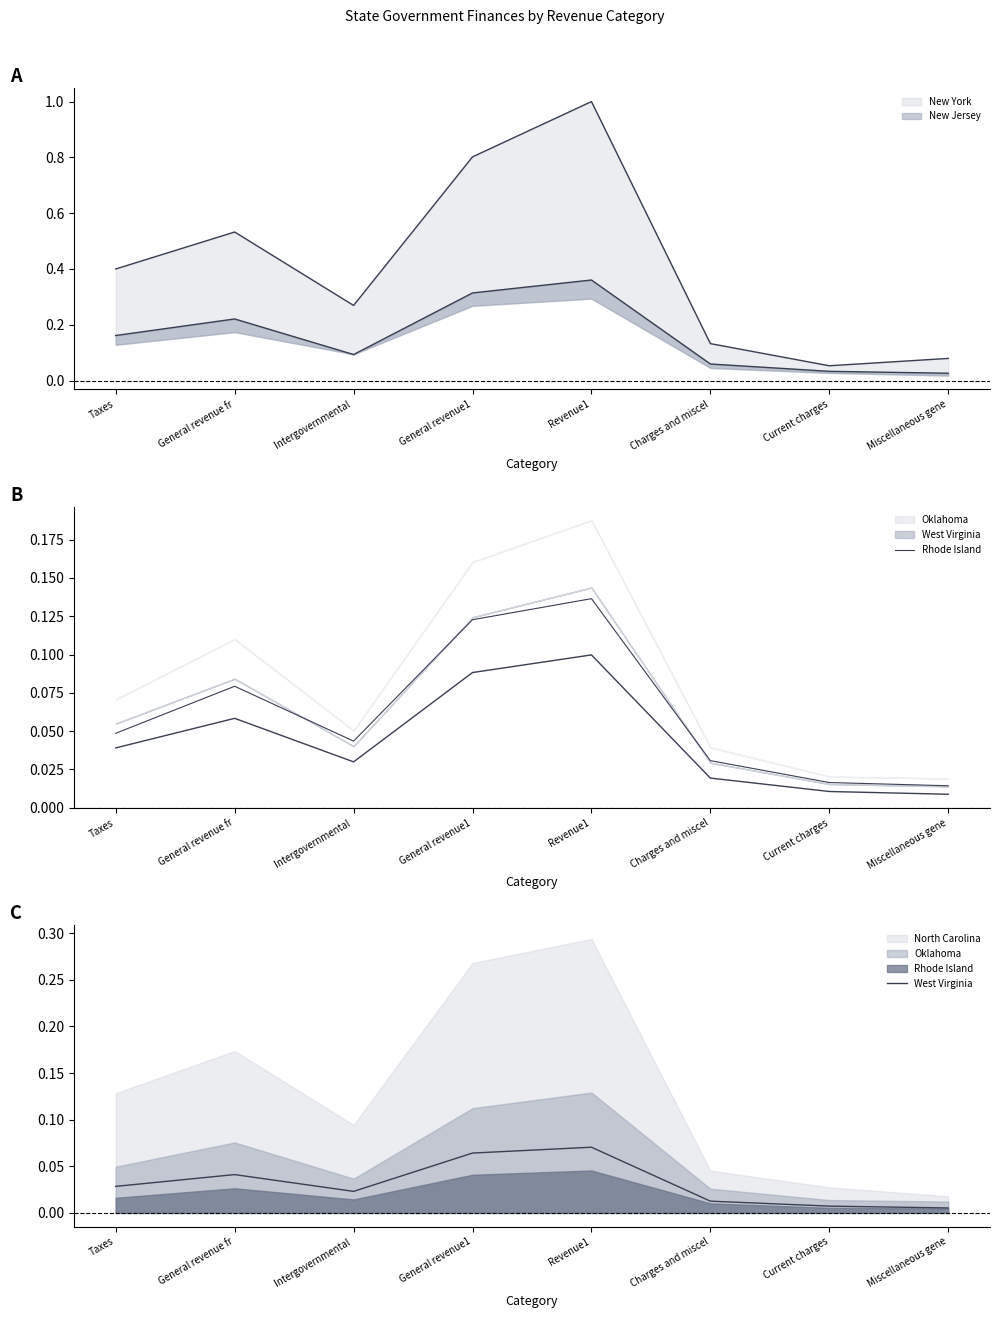

What is the difference between the second highest and second lowest values in the West Virginia series?

0.1